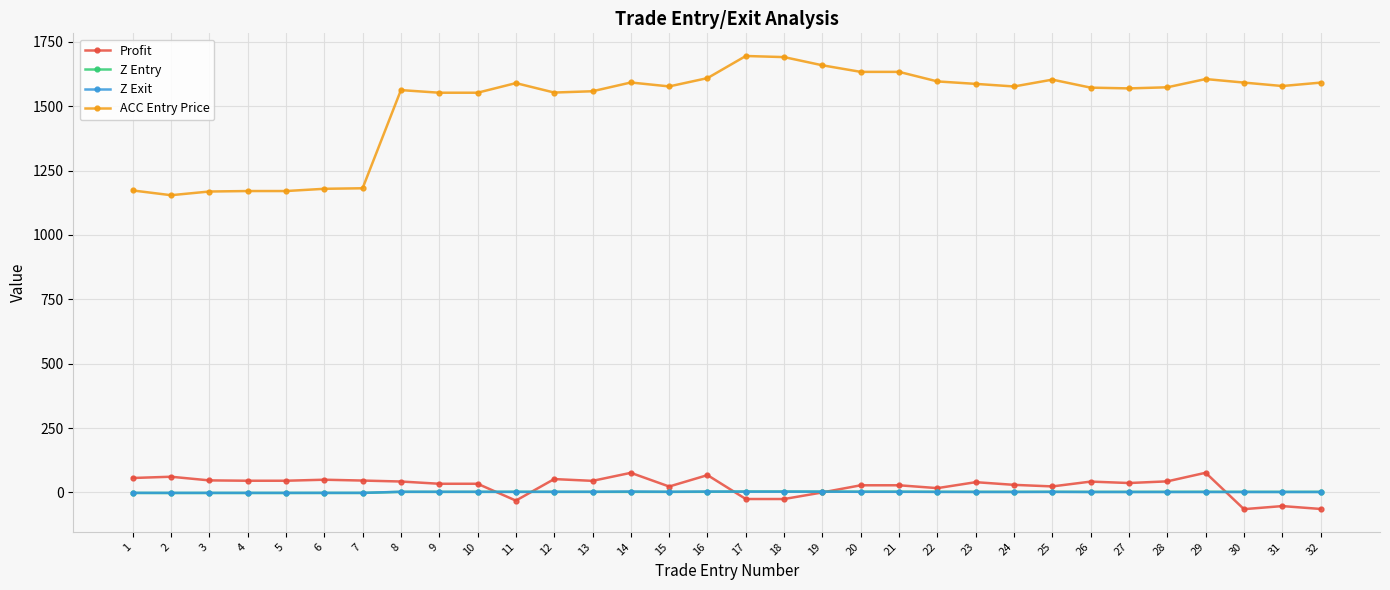

What is the minimum value shown in the chart?

-65.0